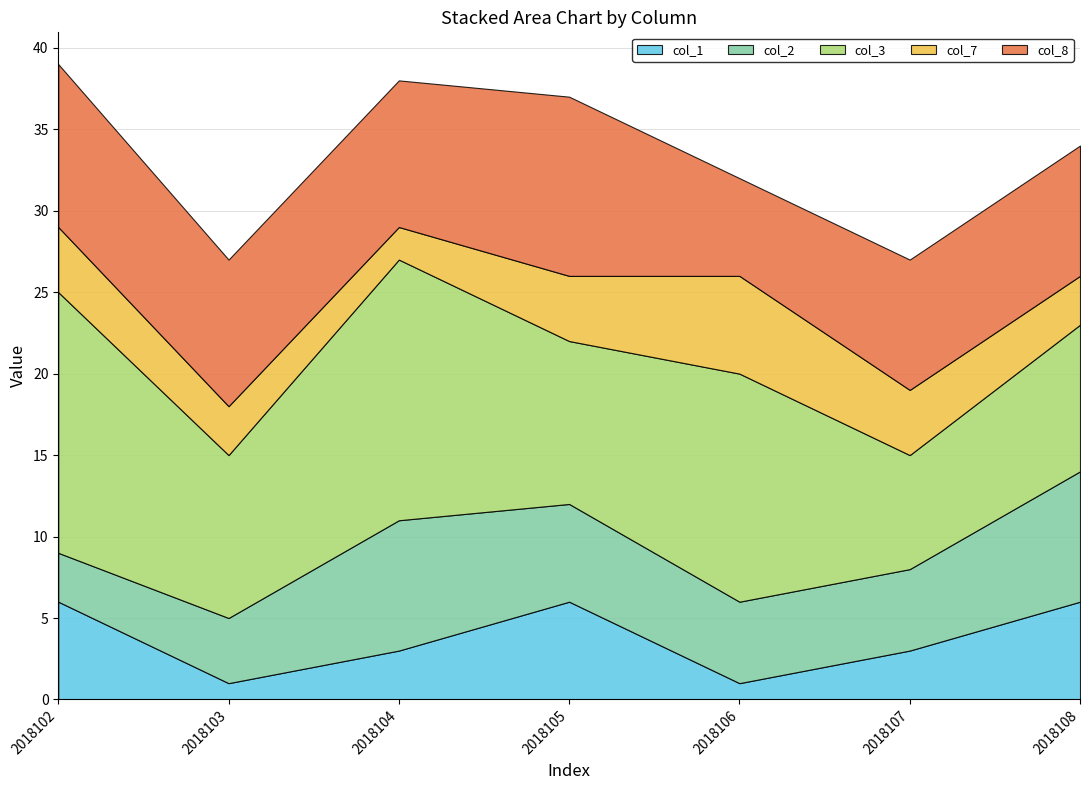

The value of col_1 at 2018107 is 3. True or false?

True